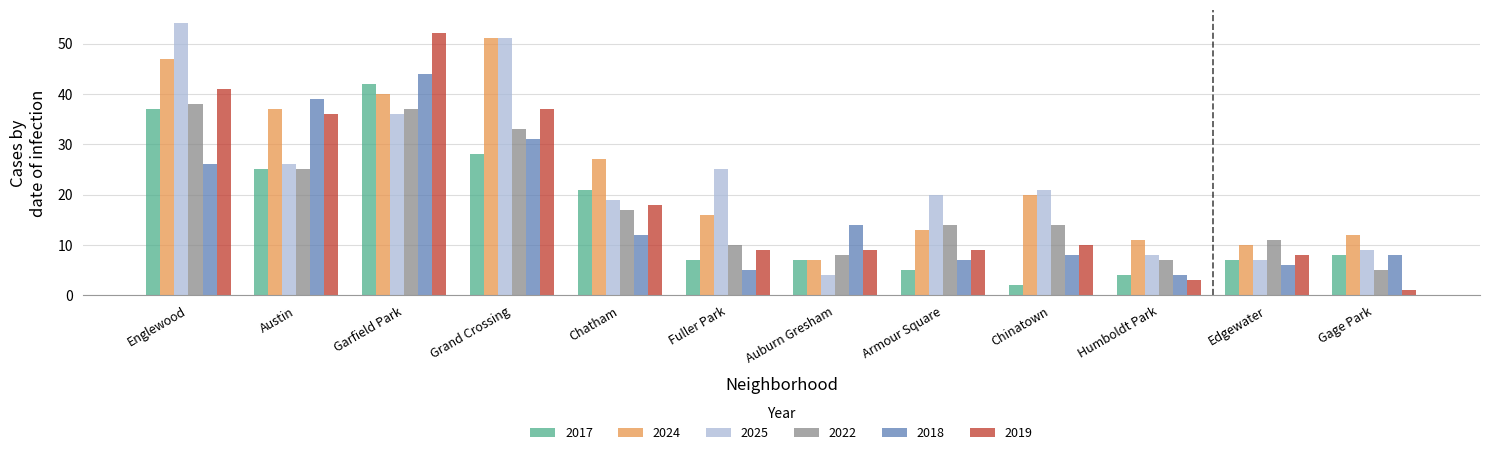

What is the difference between the highest and lowest values at Chinatown?

19